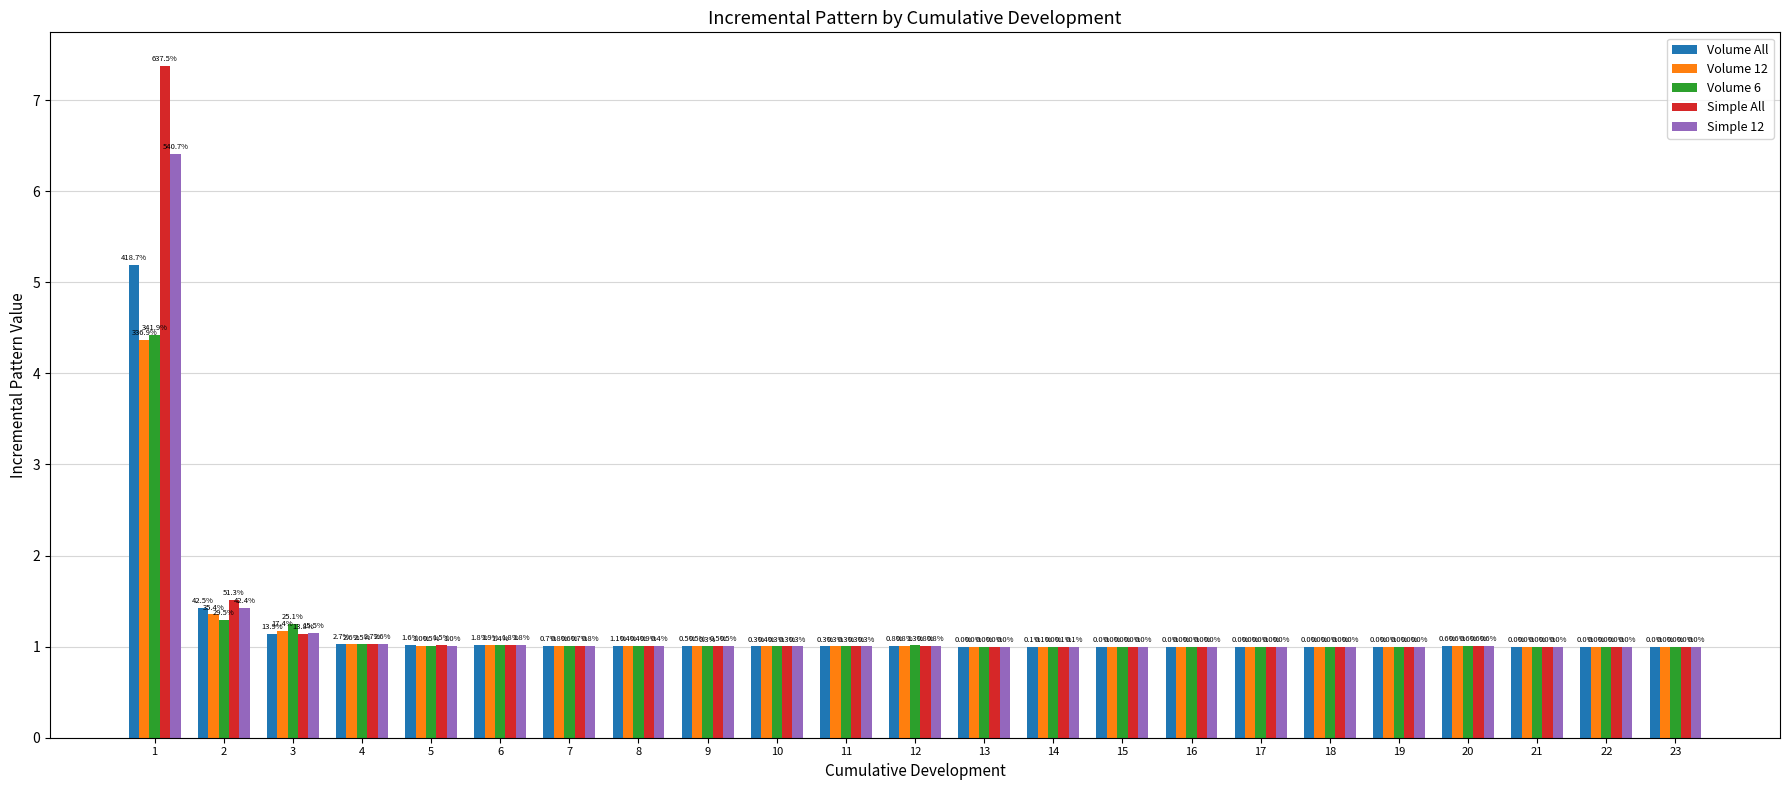

Rank the series at 19 from highest to lowest value.

Simple All, Simple 12, Volume All, Volume 12, Volume 6